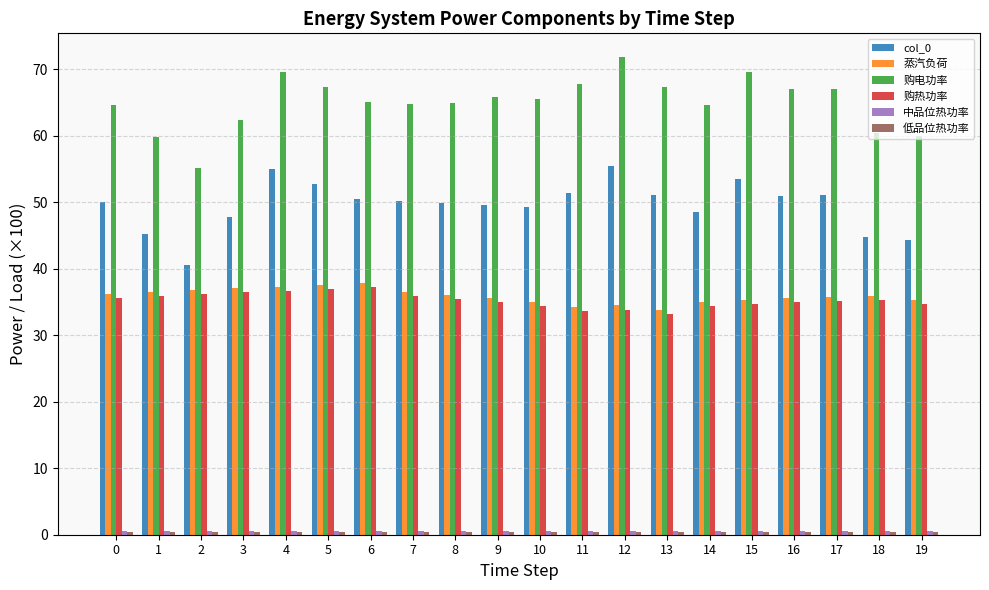

What is the minimum value for 购电功率?

55.1